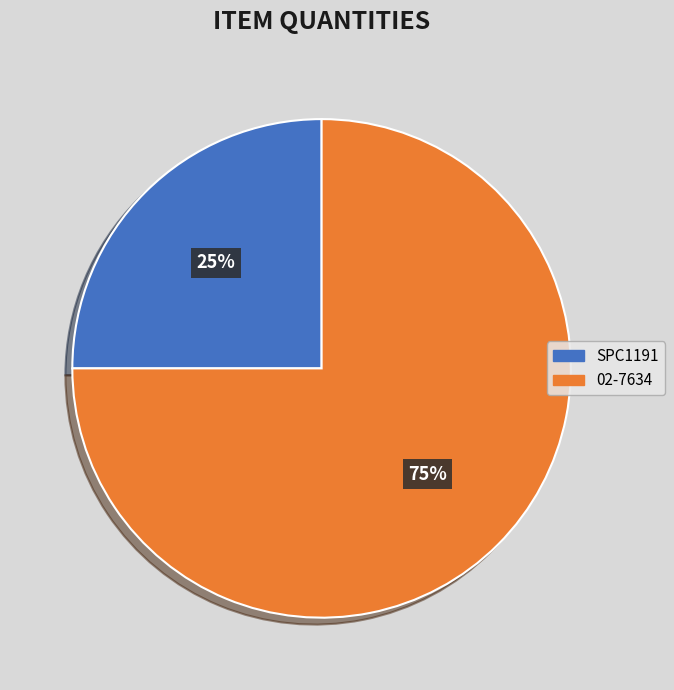

Between 02-7634 and SPC1191, which is larger?

02-7634